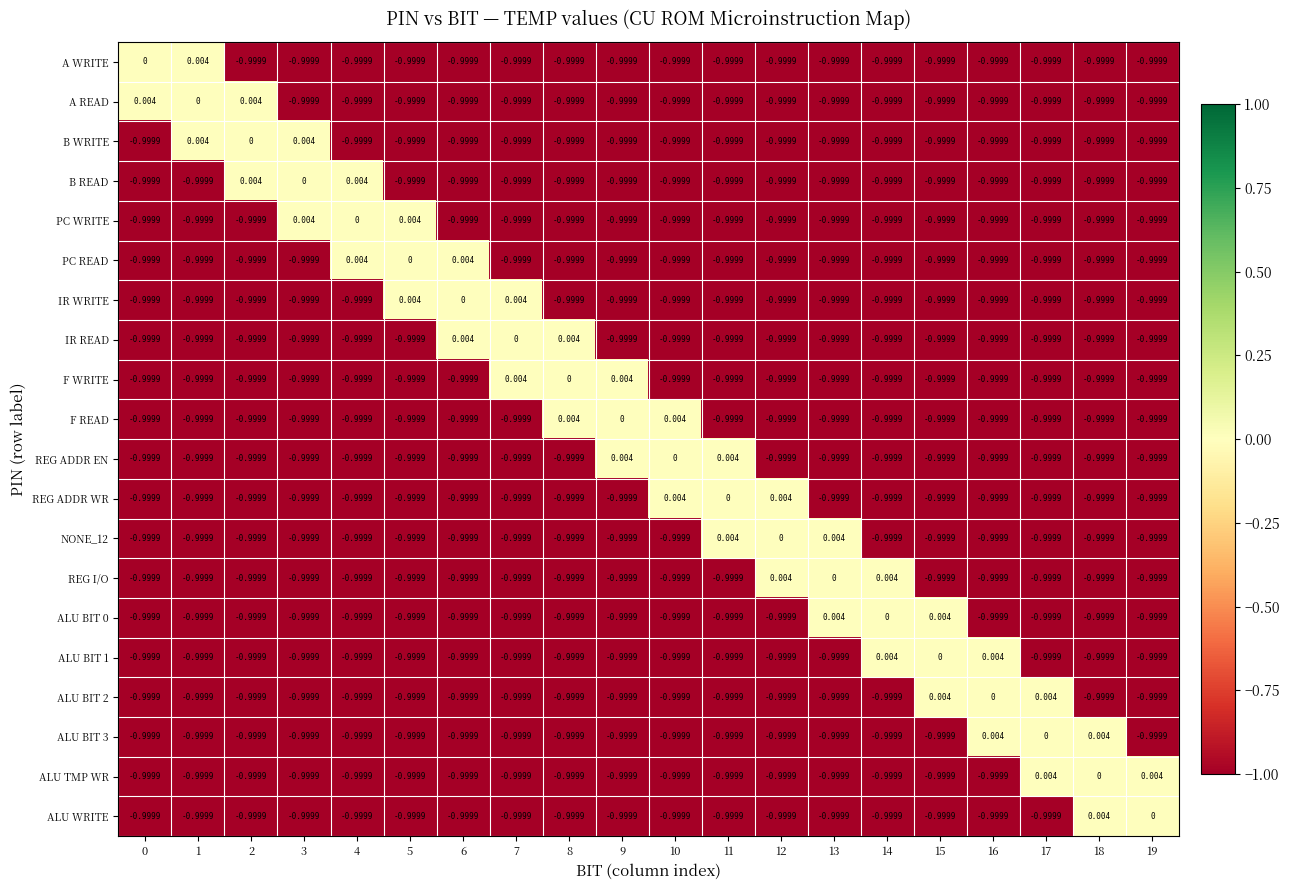

How many values in B READ are below zero?

17